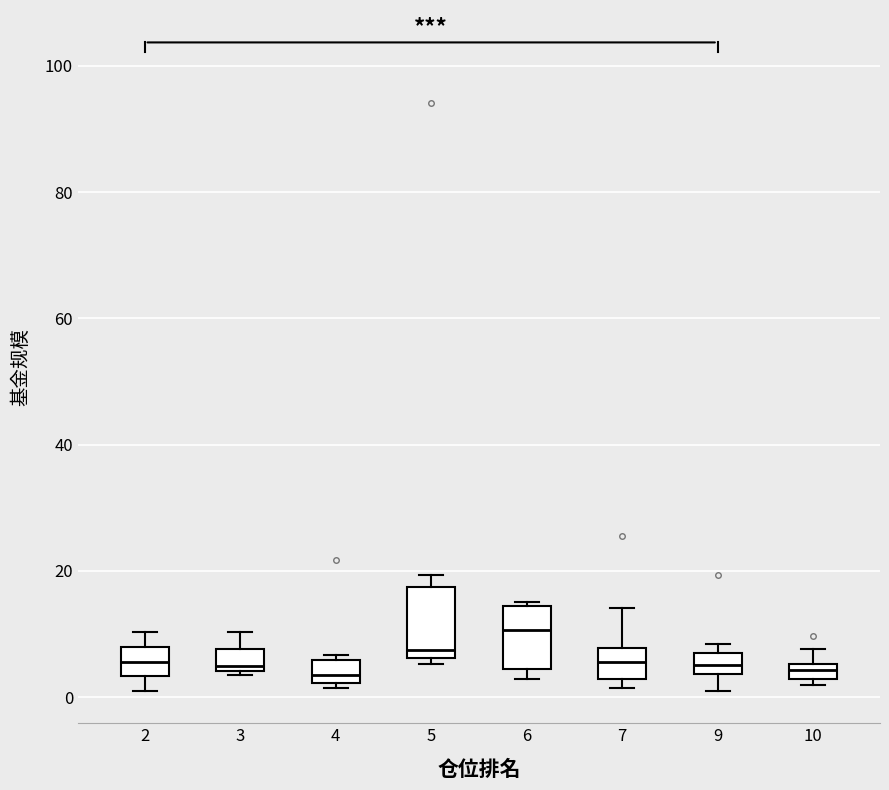

Where is the lower edge of the box at x = 2 on the y-axis? The values are not printed on the chart, so give them approximately, as read against the axis.

4